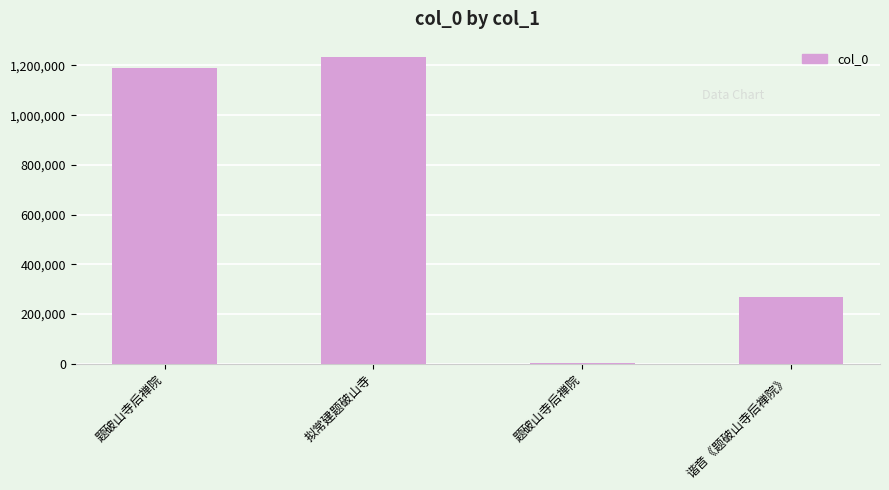

How many distinct data groups are displayed?

1